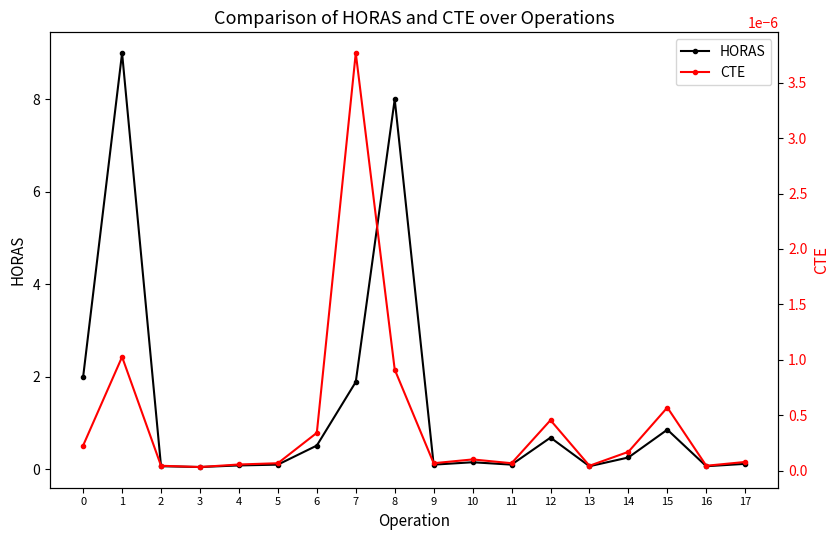

How many lines are shown in the chart?

2